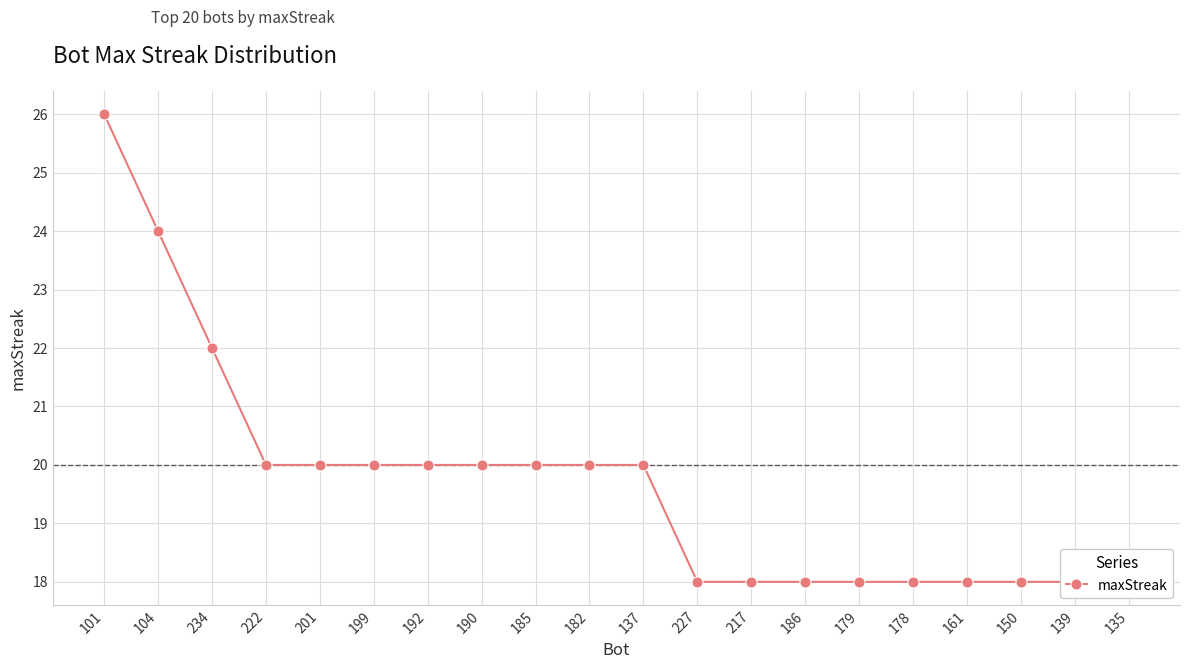

Reading right to left, extract all data points from this chart.

18	18	18	18	18	18	18	18	18	20	20	20	20	20	20	20	20	22	24	26